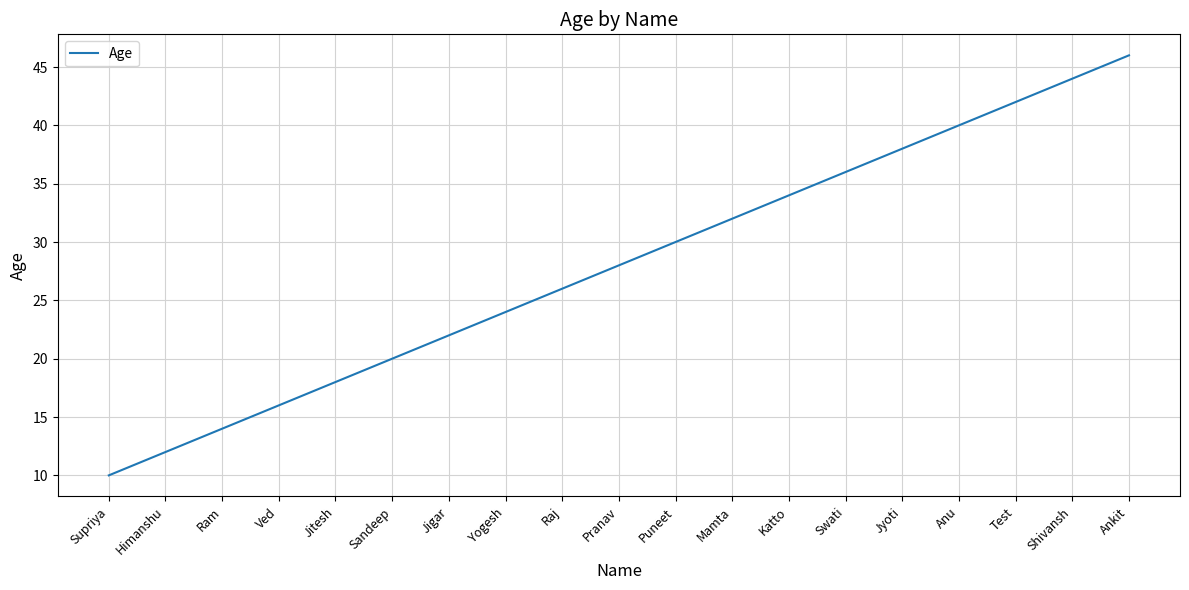

What is the difference between the maximum and minimum values?

36